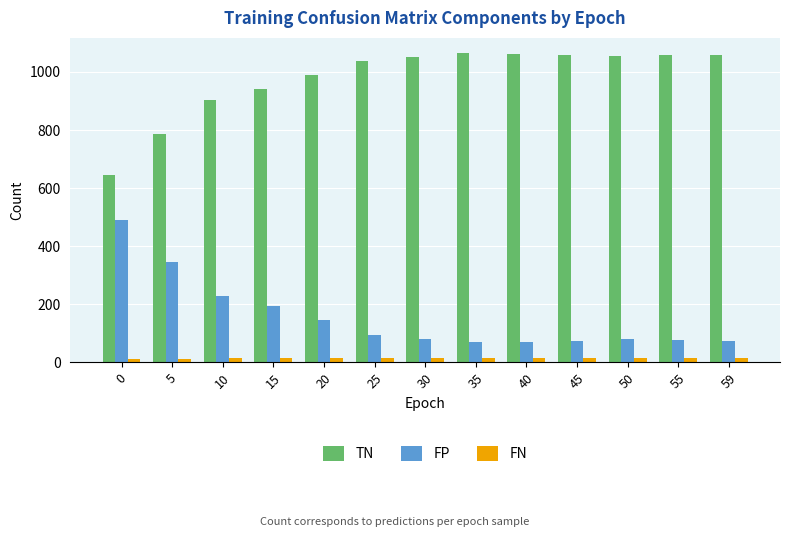

At how many categories does at least one series exceed 23?

13